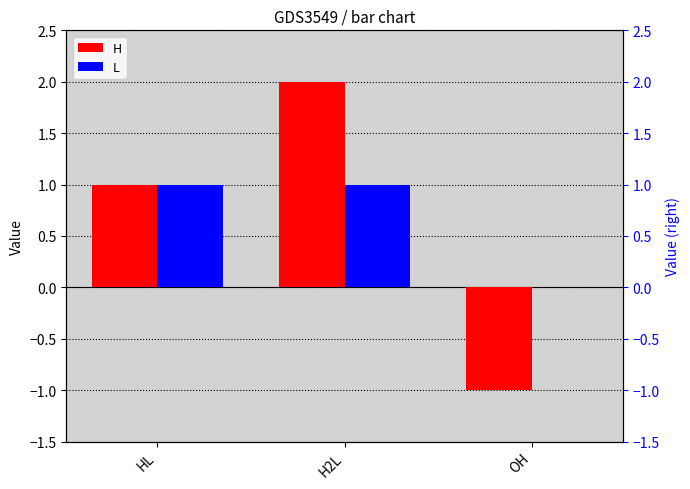

Between H2L and OH, which is larger?

H2L